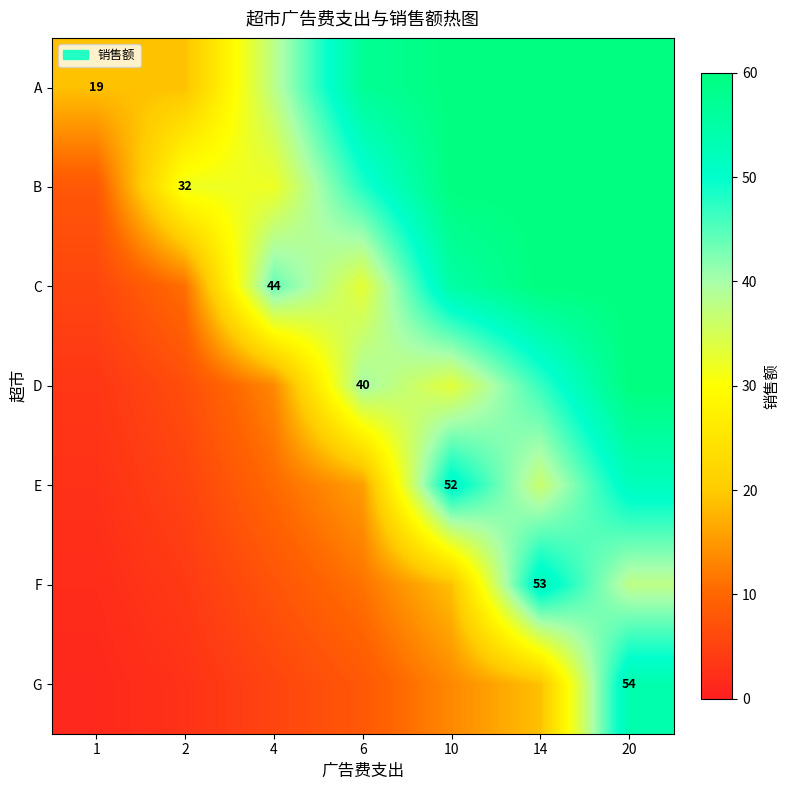

Rank the series at 4 from highest to lowest value.

C, A, B, D, E, F, G